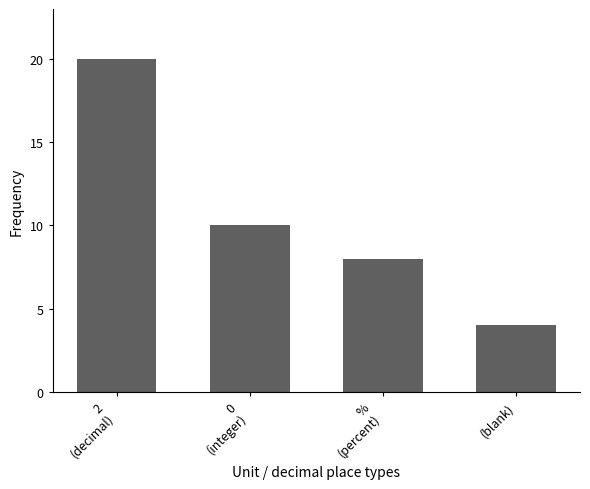

What position from the right is 0
(integer)?

3